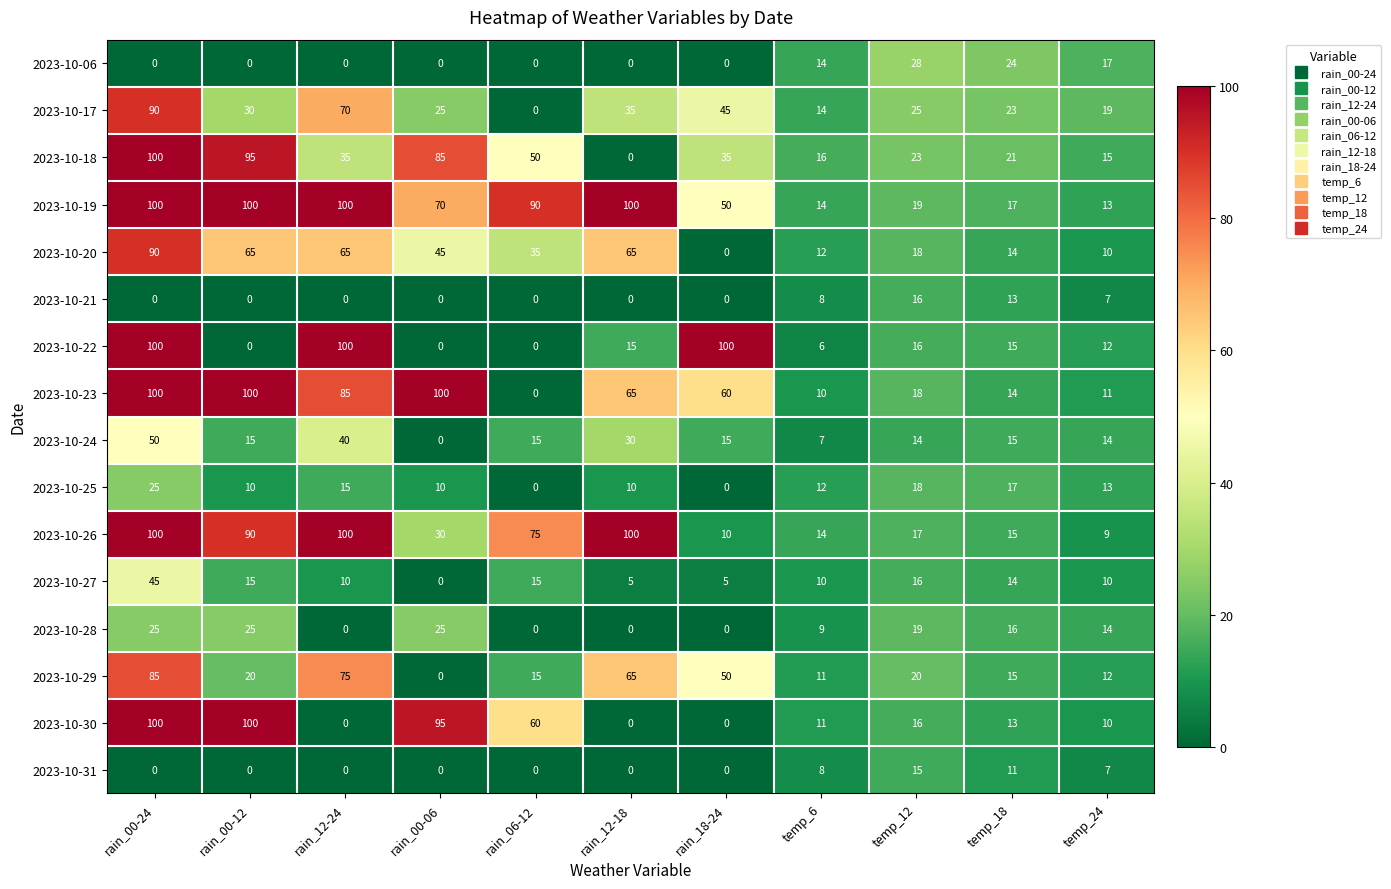

What is the difference between the second highest and minimum values in the 2023-10-28 series?

25